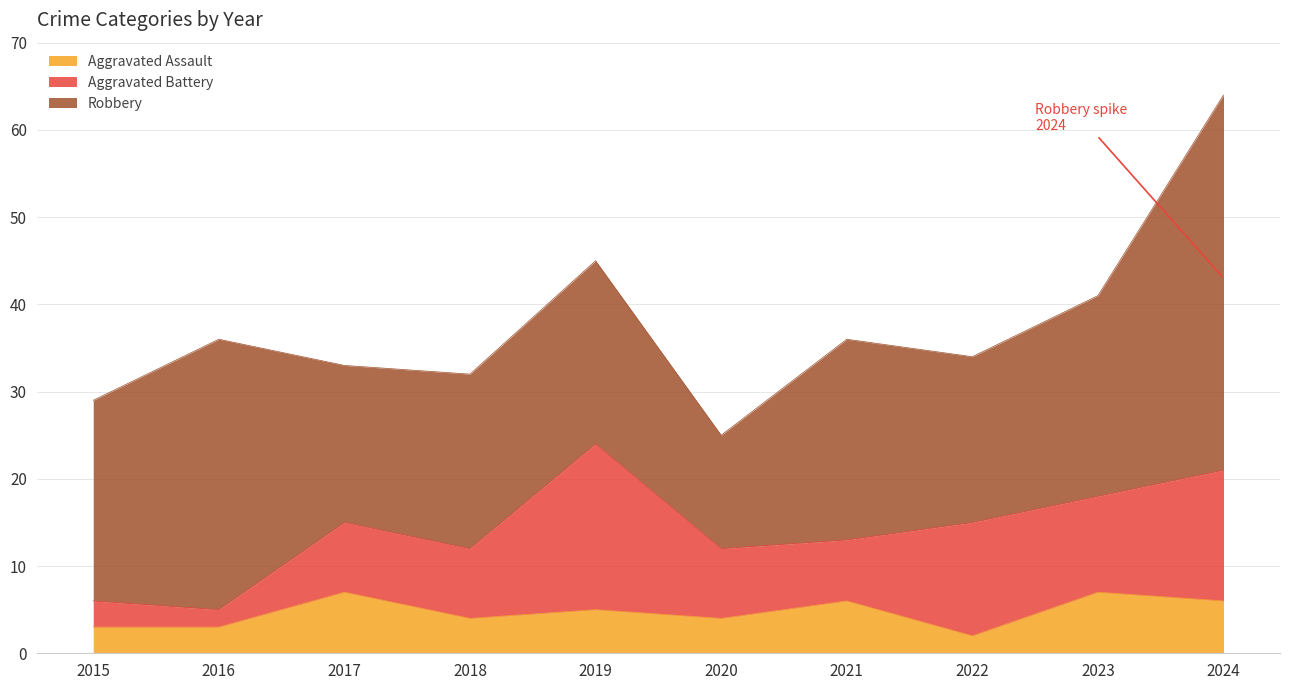

Which category has the lowest value in the Aggravated Assault series?

2022